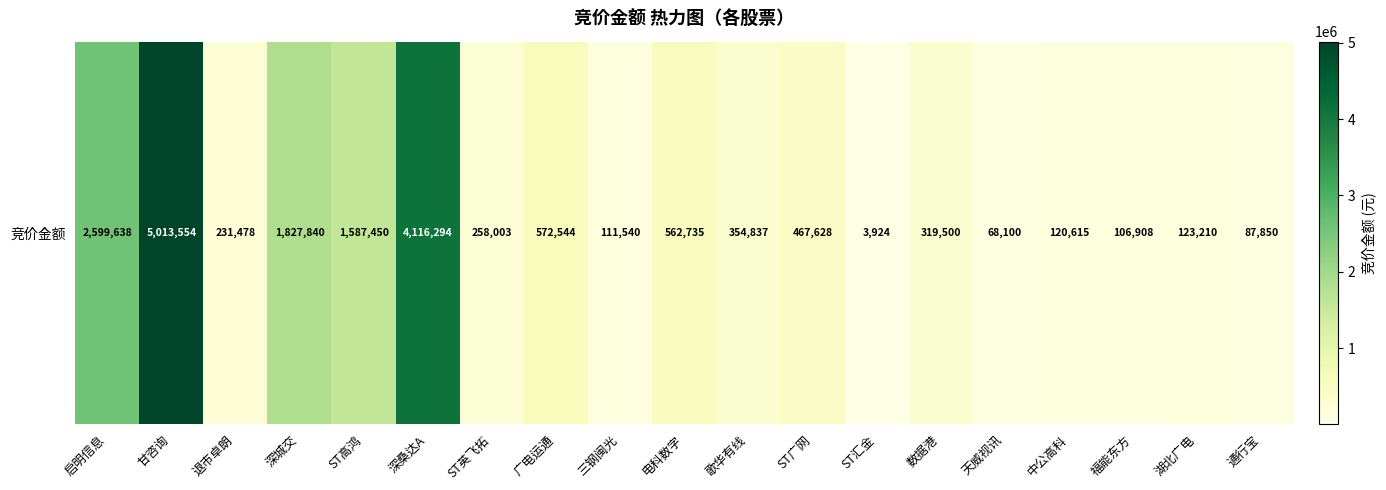

The value at 深桑达A is 5960839. True or false?

False